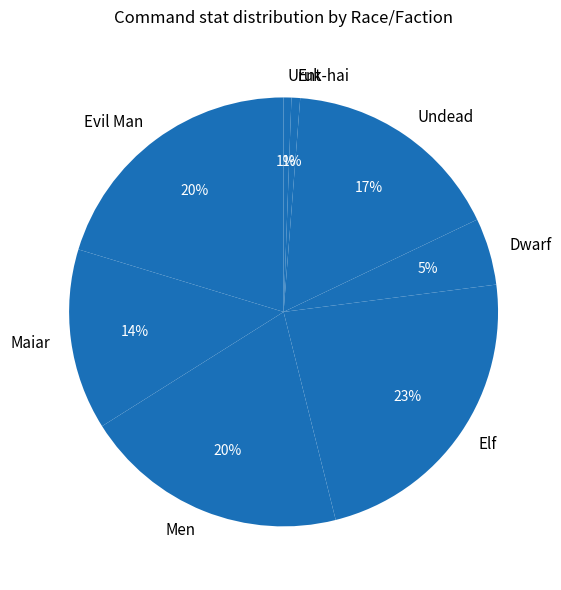

True or false: Dwarf accounts for 5% of the total.

True